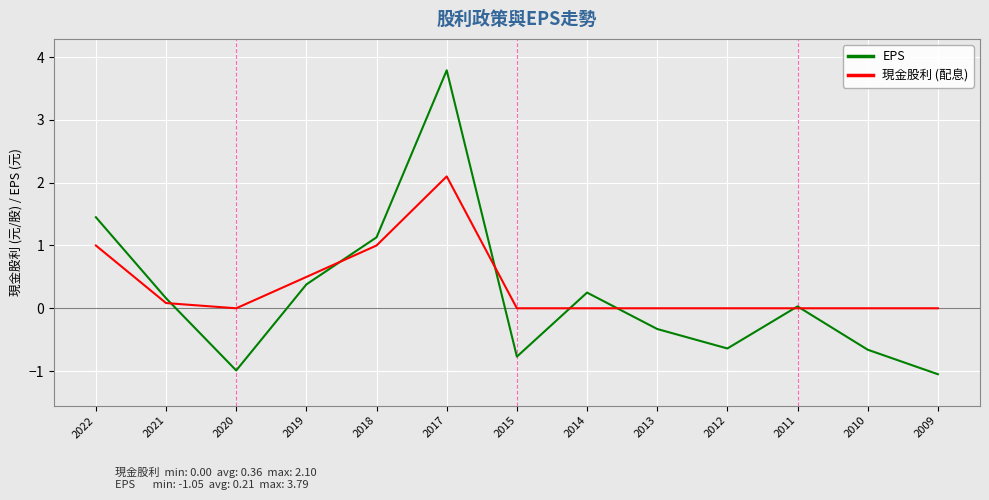

What is the total value across all series at 2018?

2.1